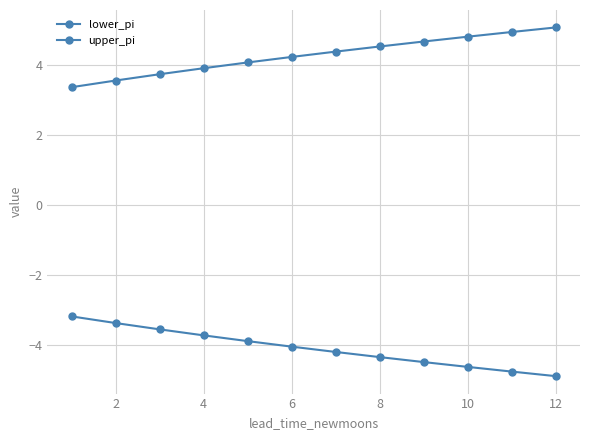

How many data points in lower_pi are above -4?

5